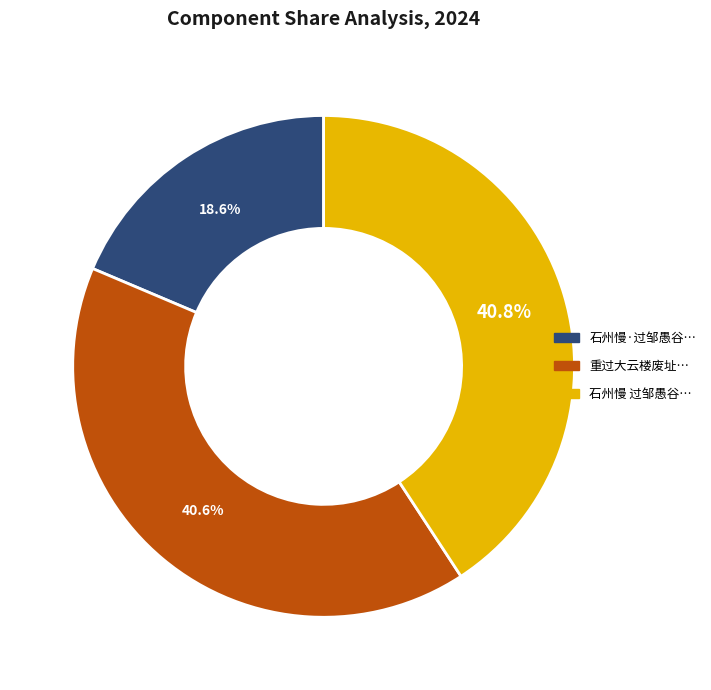

Is there any slice that represents more than half of the pie?

No